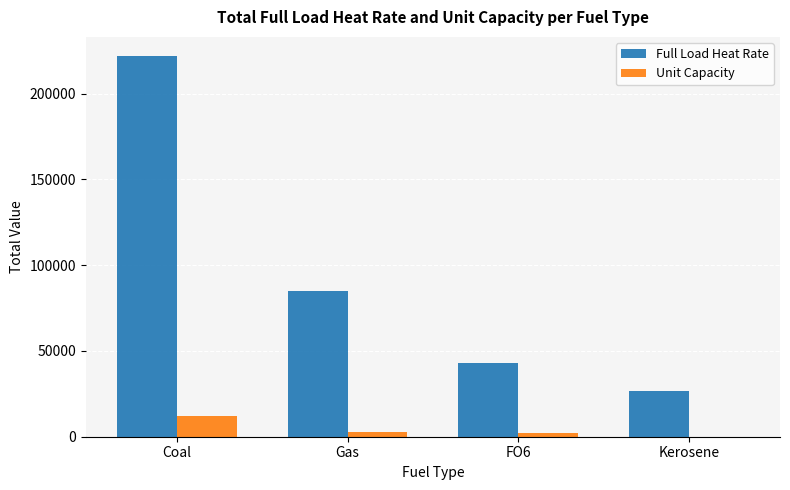

What is the total value across all series at Gas?

87657